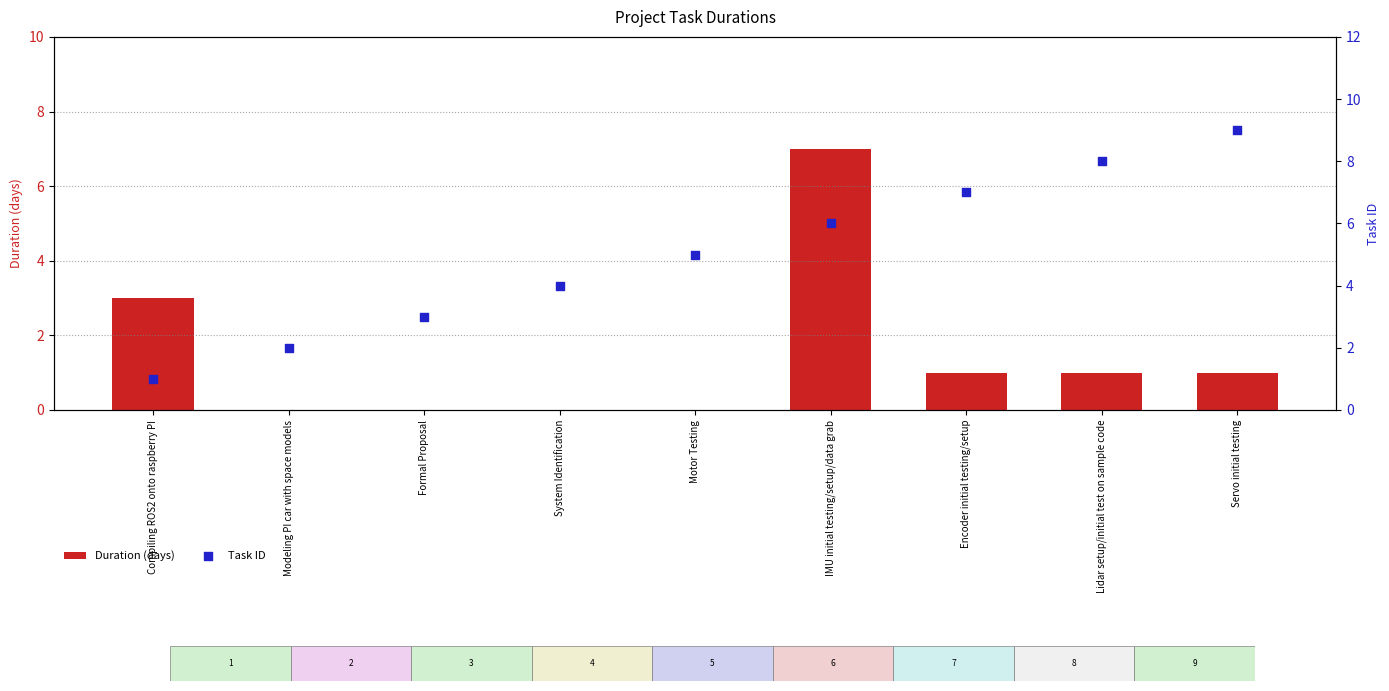

Which series has the widest spread of Y values?

Task ID